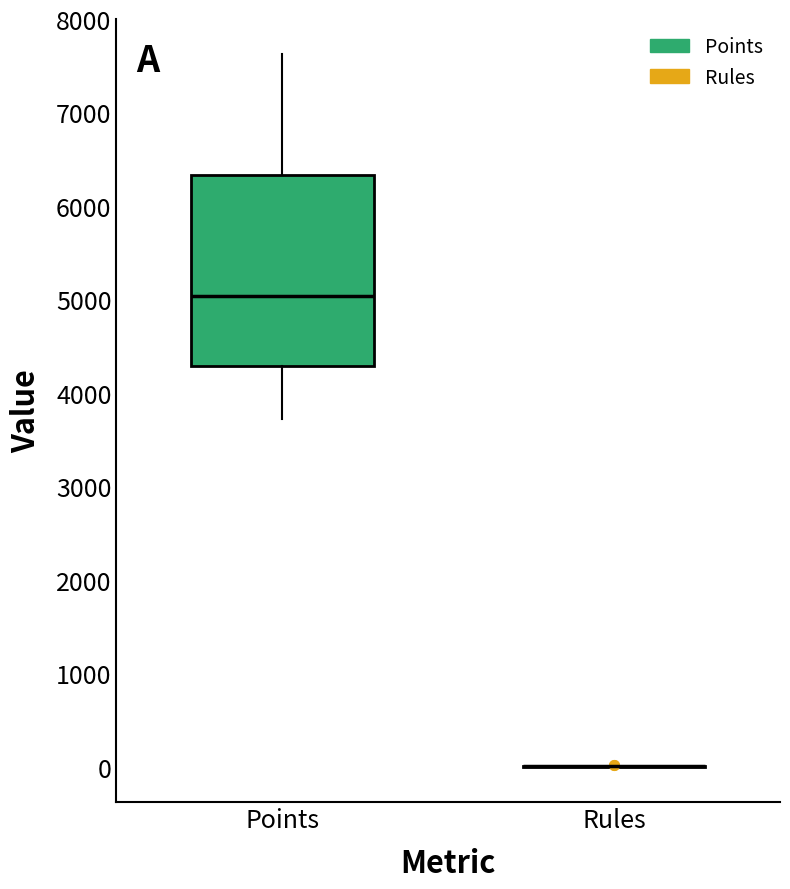

Which box is the tallest, from its lower edge to its upper edge?

Points